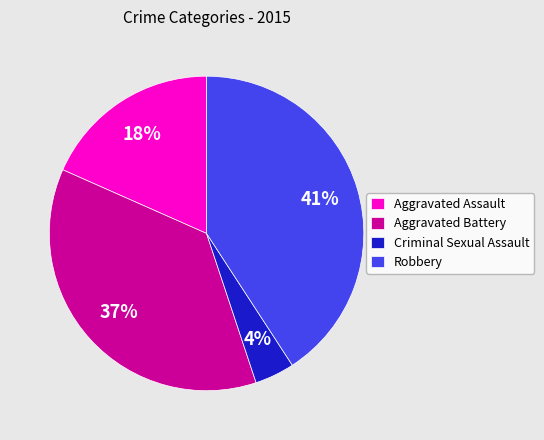

Rank the categories by value from lowest to highest.

Criminal Sexual Assault, Aggravated Assault, Aggravated Battery, Robbery